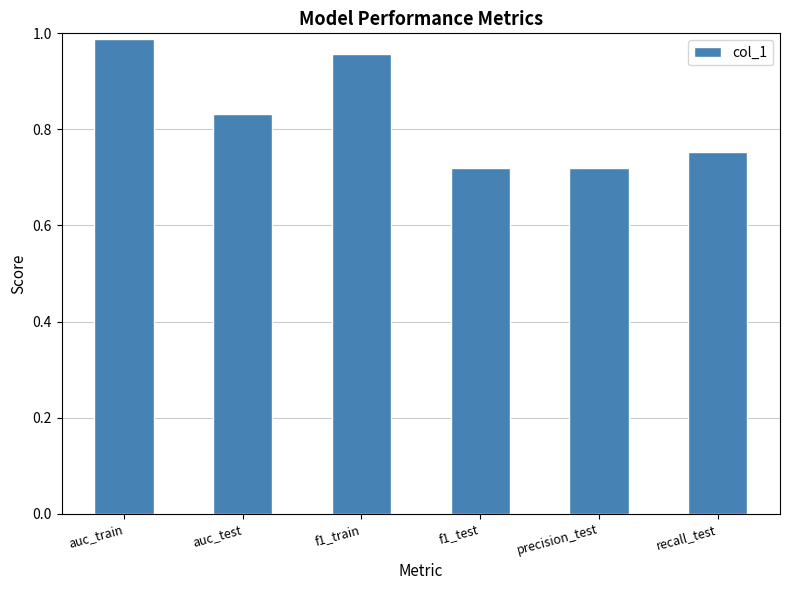

What is the label of the 1st bar from the right?

recall_test